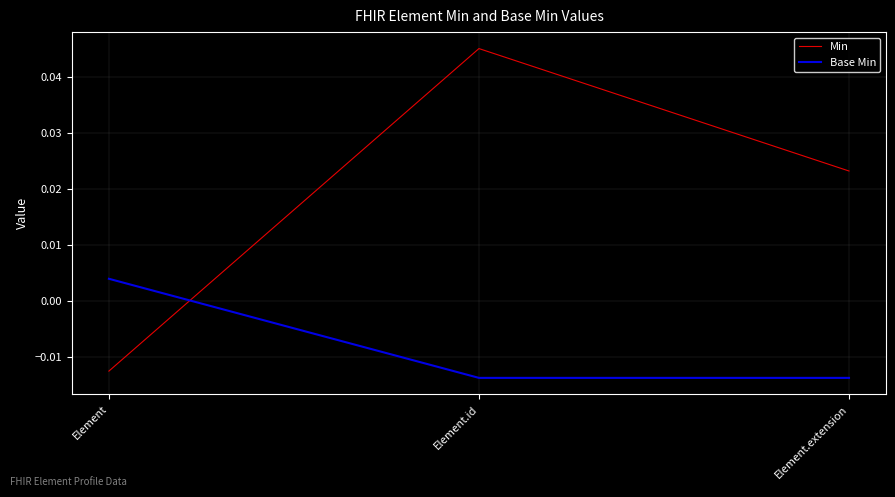

At how many categories does at least one series exceed 0?

3